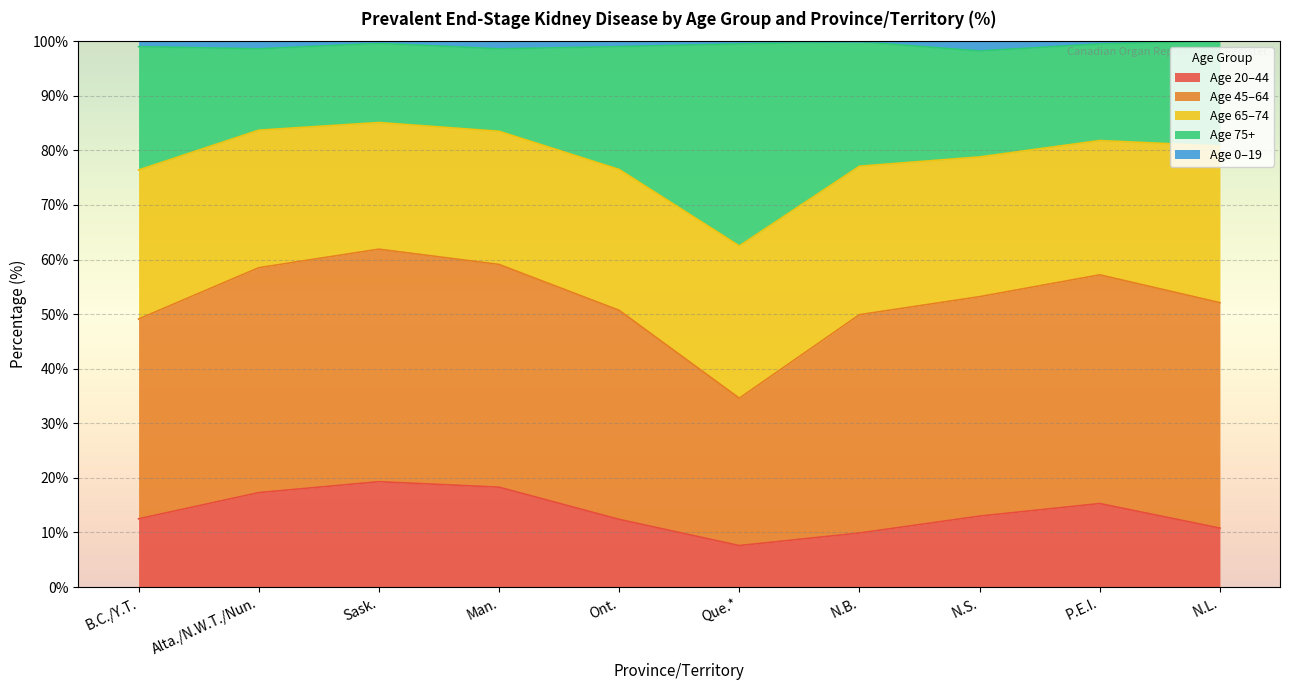

What is the maximum value for Age 20–44?

19.3